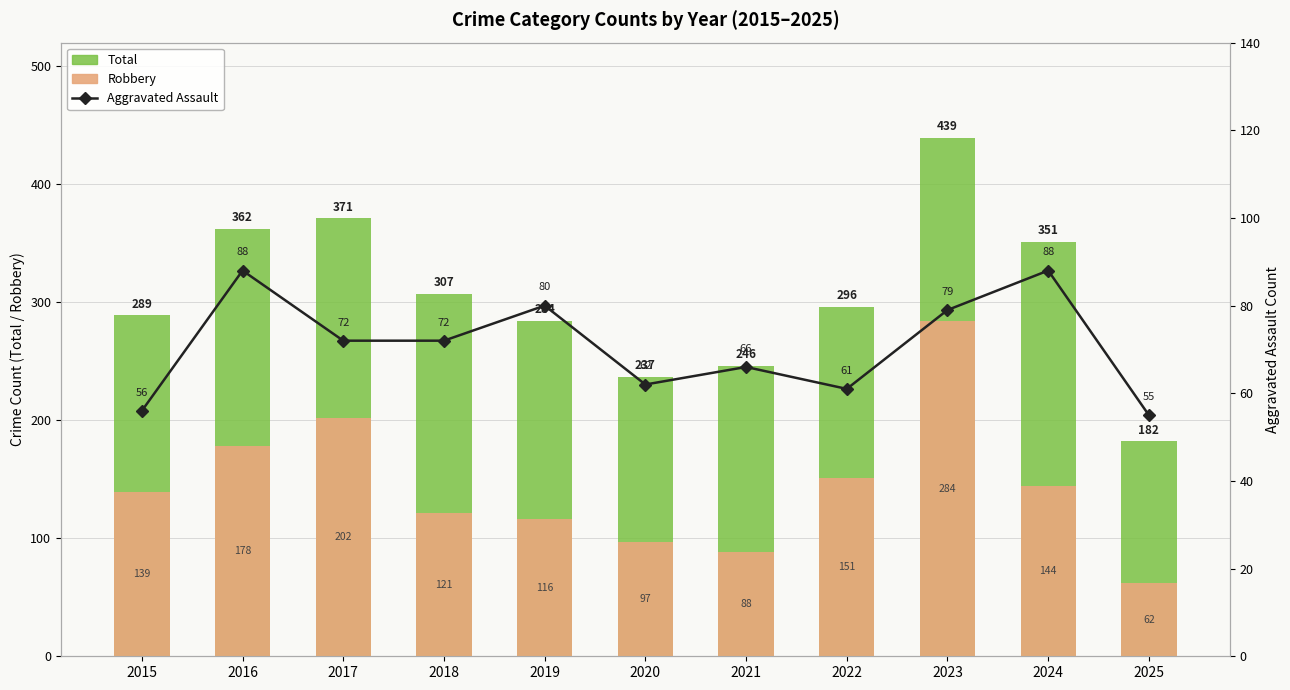

Is the value of Robbery at 2018 greater than the value of Total at 2016?

No